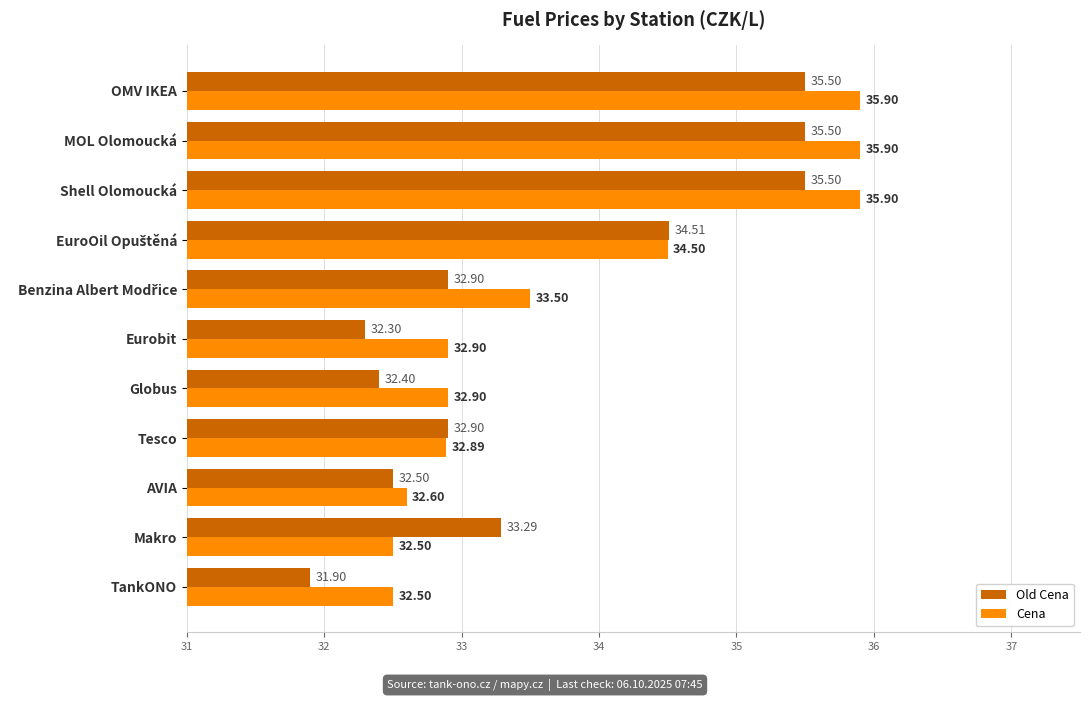

Which series has the widest spread of values?

Old Cena